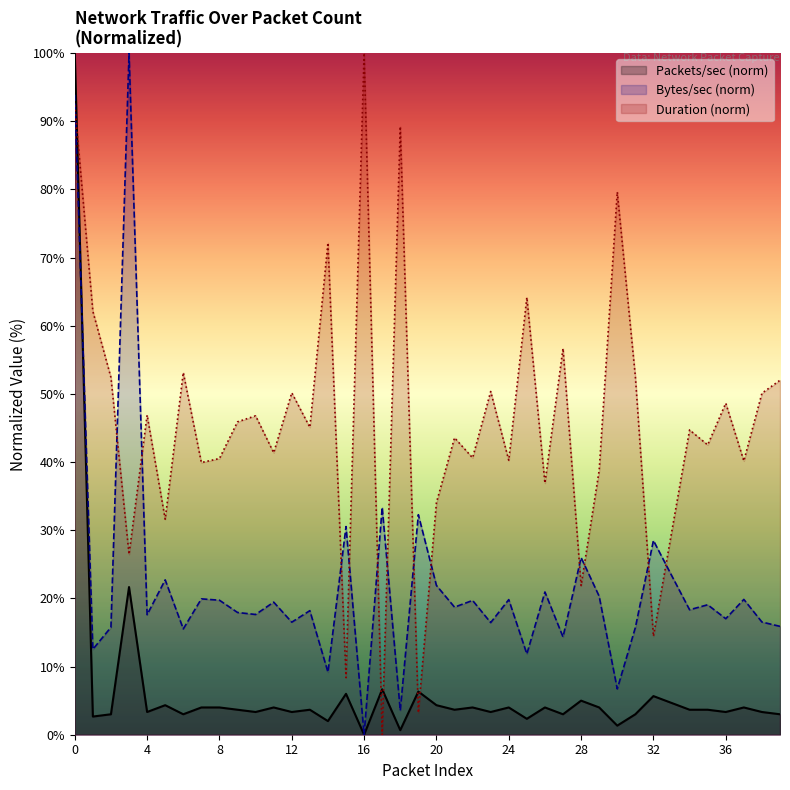

What is the difference between the highest and lowest values at 32?

22.8